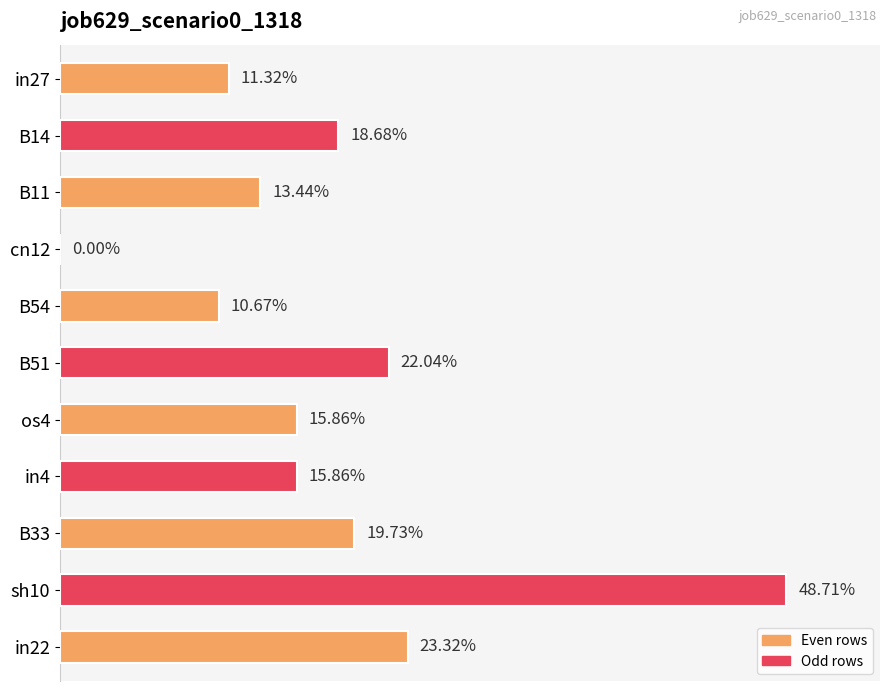

Are the bars horizontal?

Yes